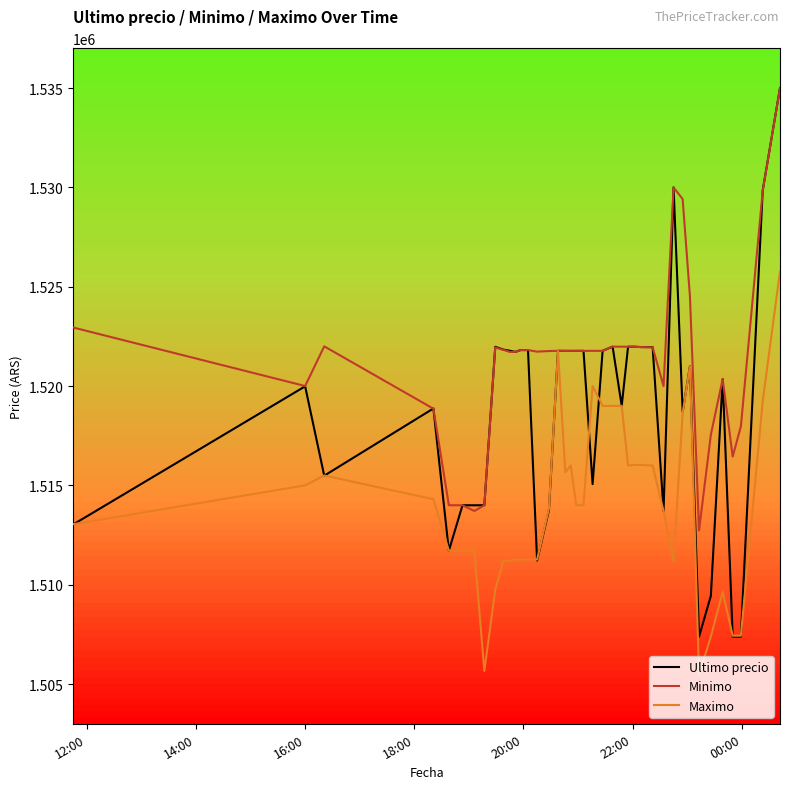

Which series has the largest total across all categories?

Minimo